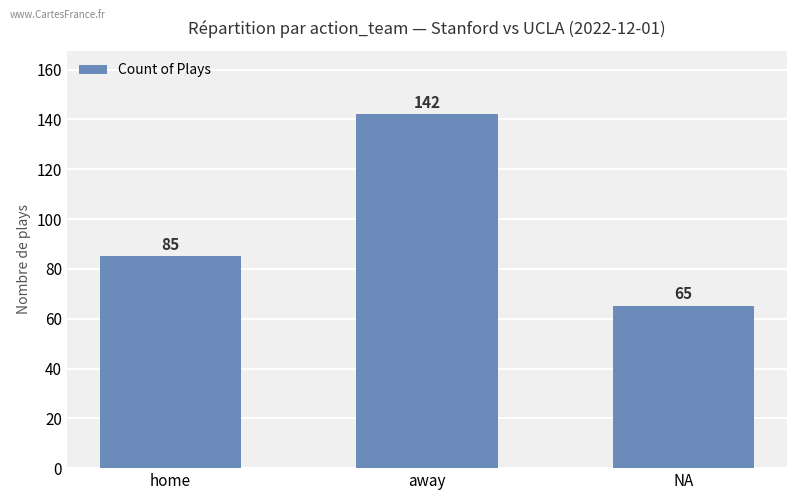

Reading left to right, transcribe all the data shown in this chart.

home=85	away=142	NA=65